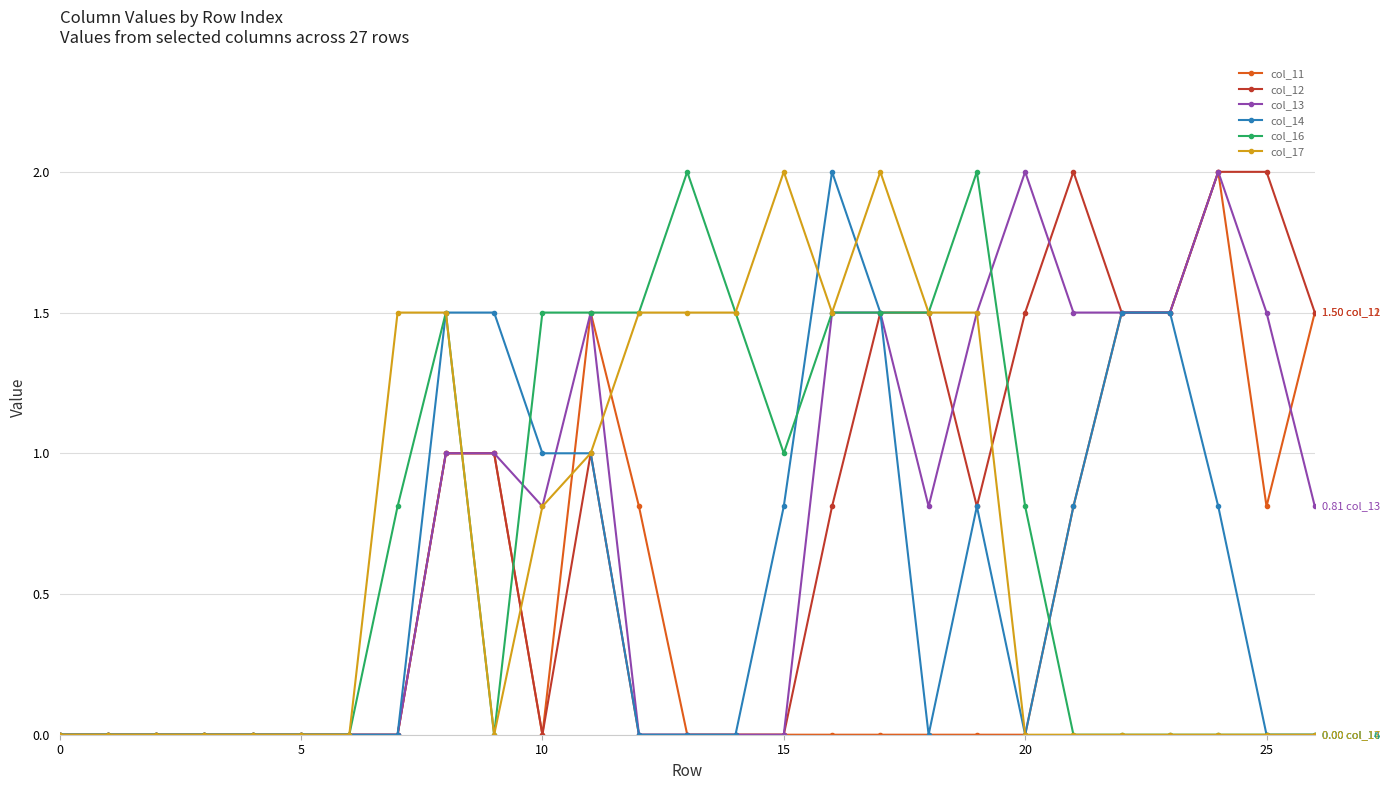

How many distinct data groups are displayed?

6